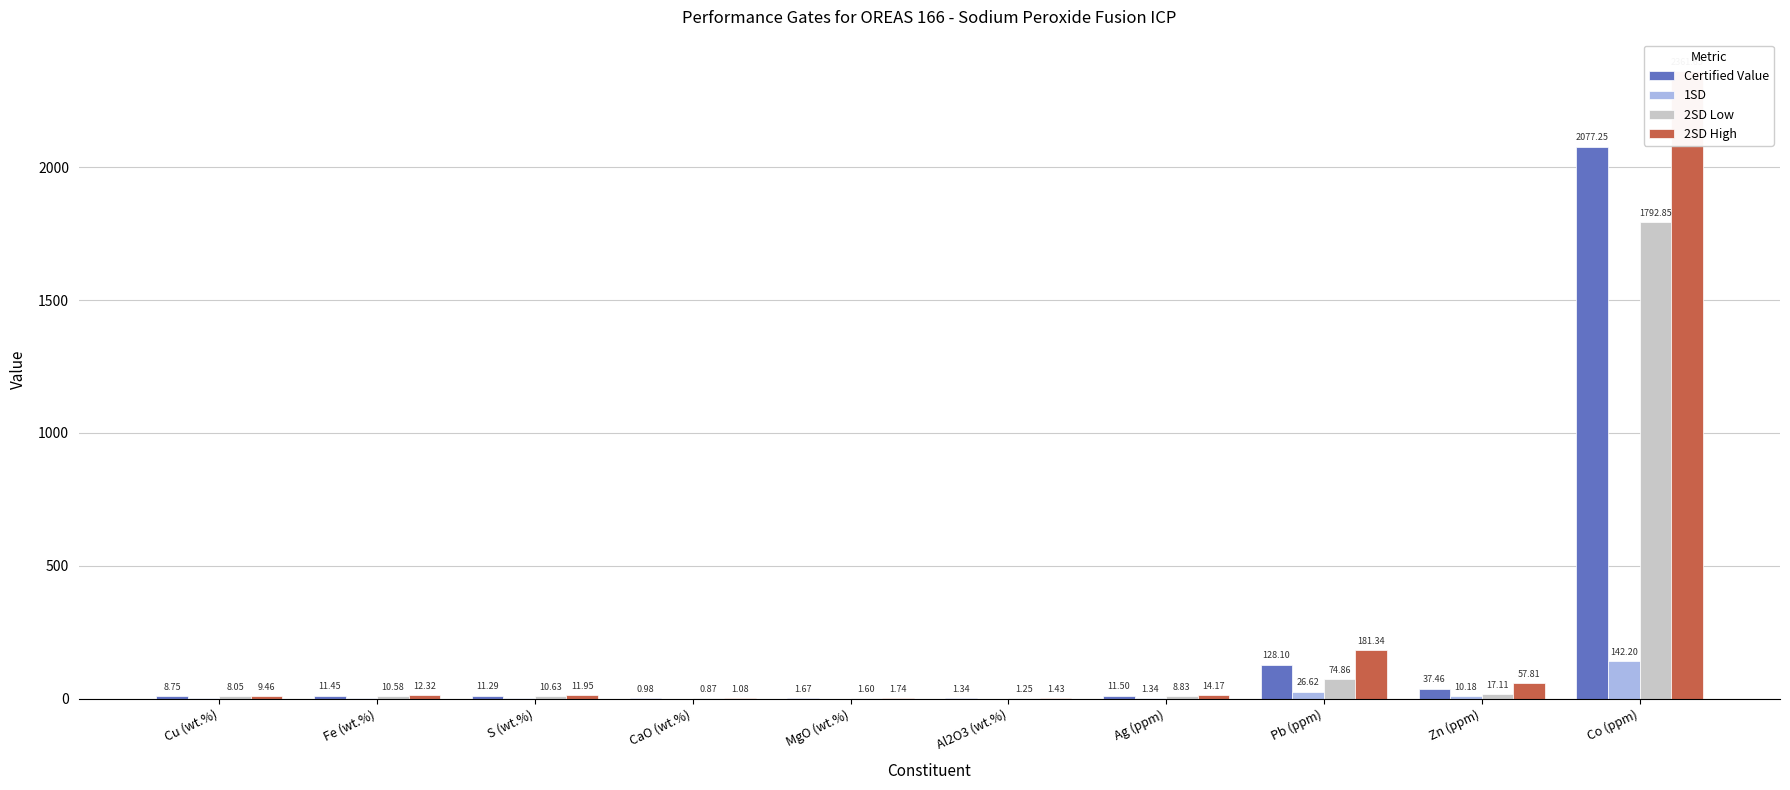

Rank the categories by 1SD value from highest to lowest.

Co (ppm), Pb (ppm), Zn (ppm), Ag (ppm), Fe (wt.%), Cu (wt.%), S (wt.%), CaO (wt.%), Al2O3 (wt.%), MgO (wt.%)